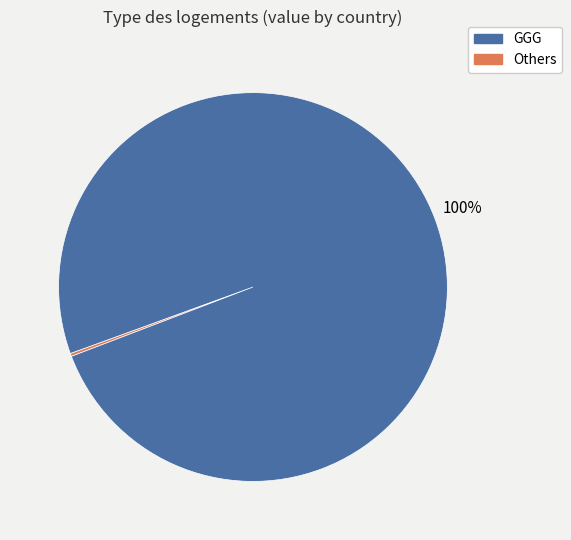

Does any single category account for the majority?

Yes